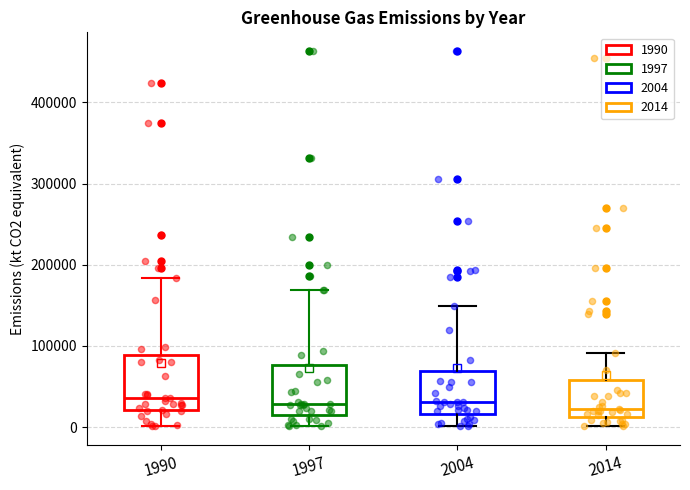

Reading left to right, transcribe this box plot: for each box, give where its median line is, the range the box spans, and where its two whiskers end, as read against the y-axis. The values are not printed on the chart, so give them approximately, as read against the axis.

1990: median 40000, box 20000 to 90000, whiskers 0 to 180000
1997: median 30000, box 10000 to 80000, whiskers 0 to 170000
2004: median 30000, box 20000 to 70000, whiskers 0 to 150000
2014: median 20000, box 10000 to 60000, whiskers 0 to 90000